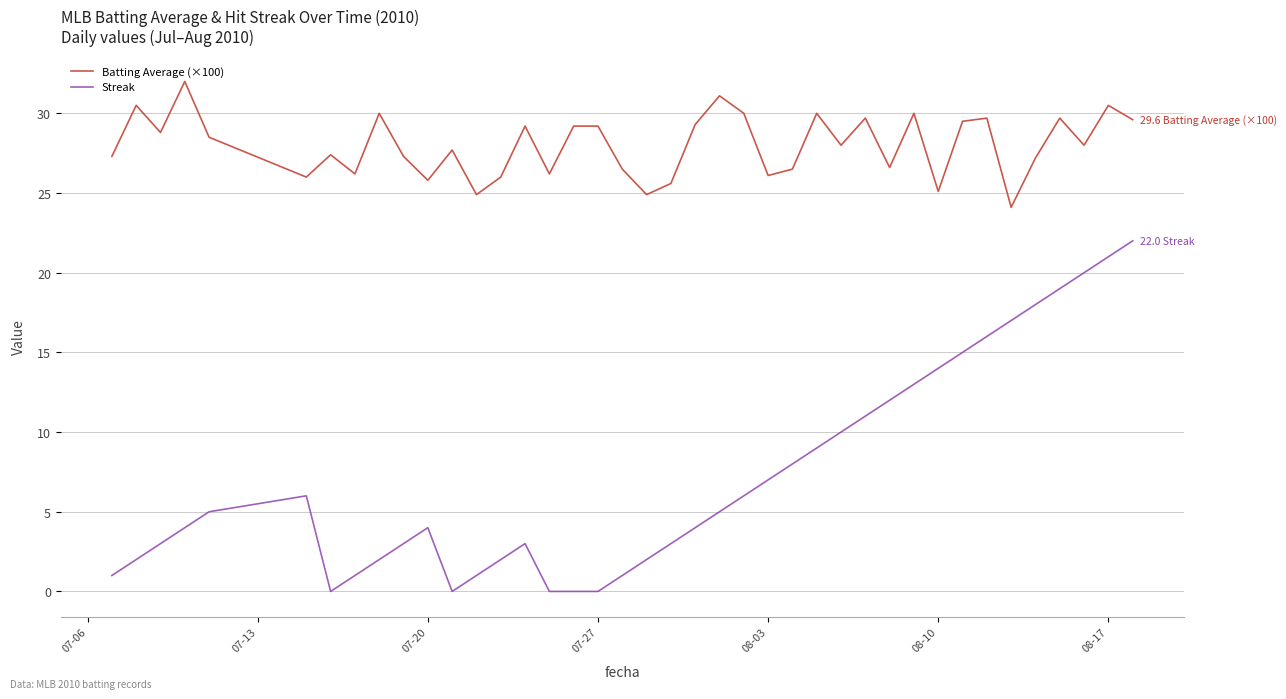

Which series has the widest spread of values?

Streak